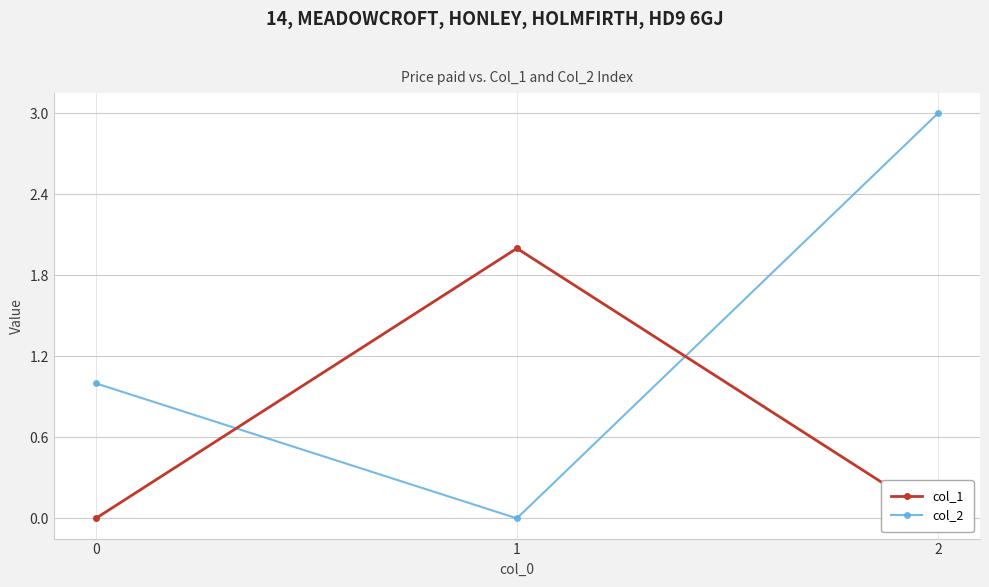

Which series has the largest total across all categories?

col_2